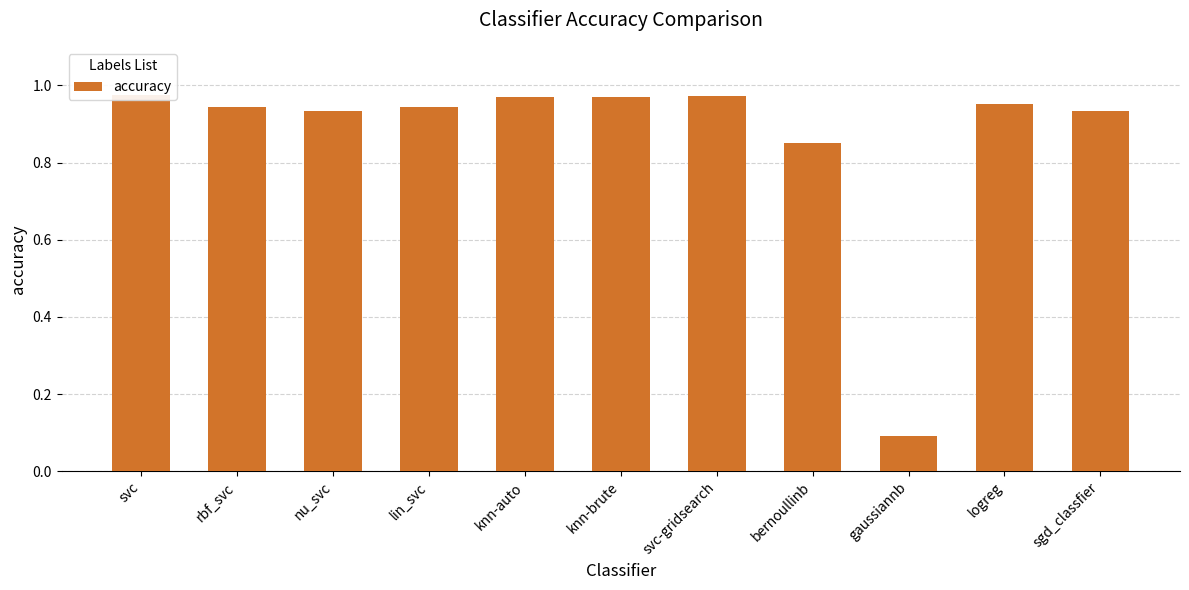

What position from the left is lin_svc?

4